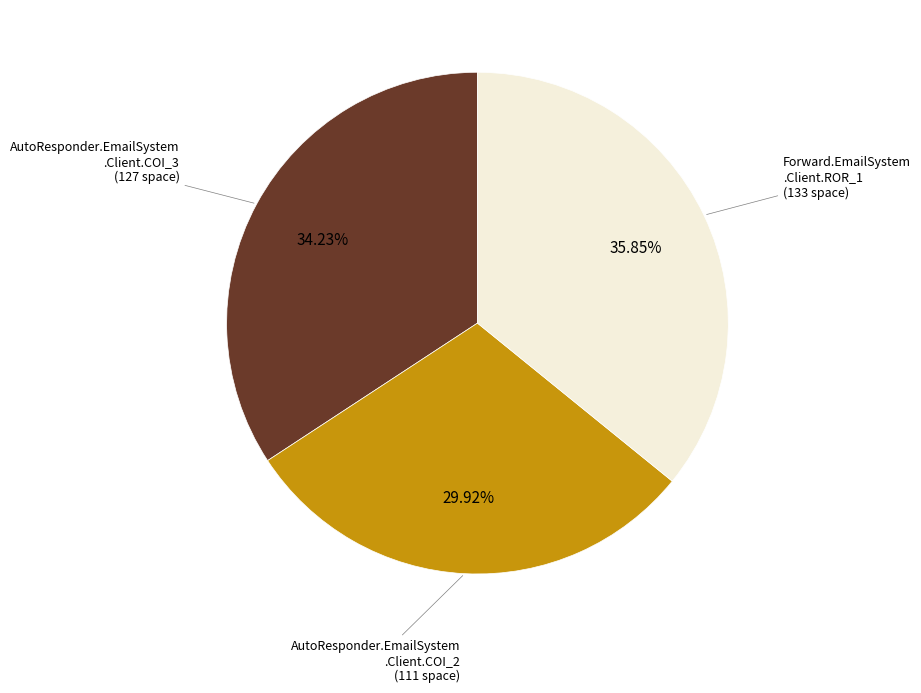

Is there a majority slice in this chart?

No